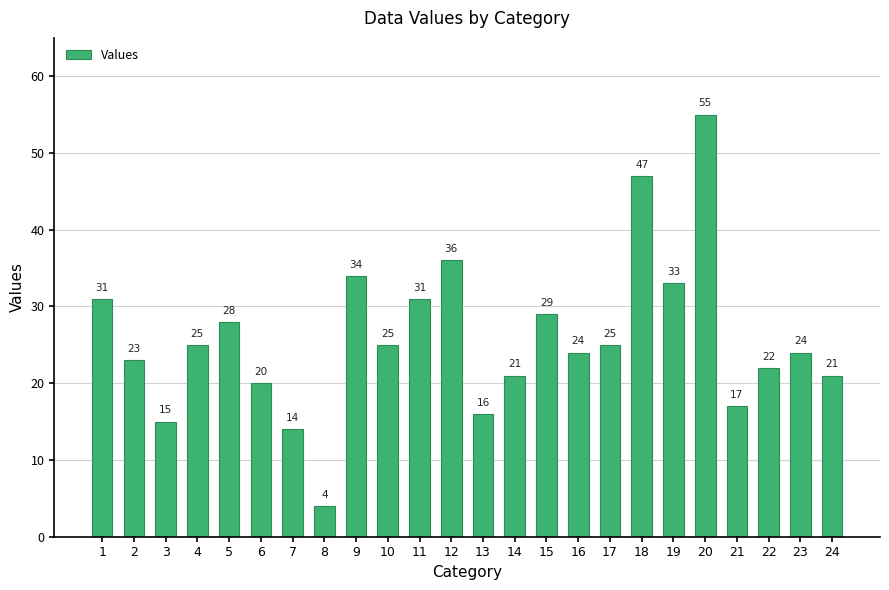

What is the ratio of the value at 3 to the value at 19?

0.5